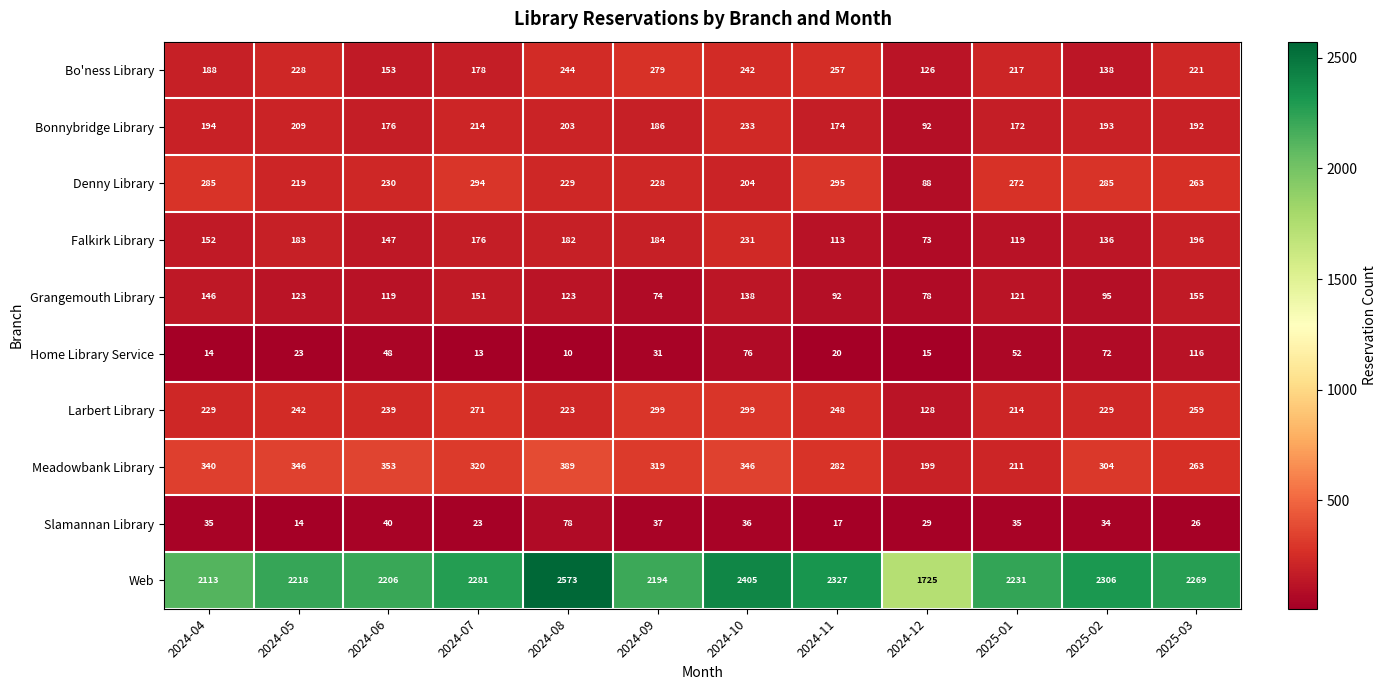

At which category is the sum across all series the highest?

2024-08